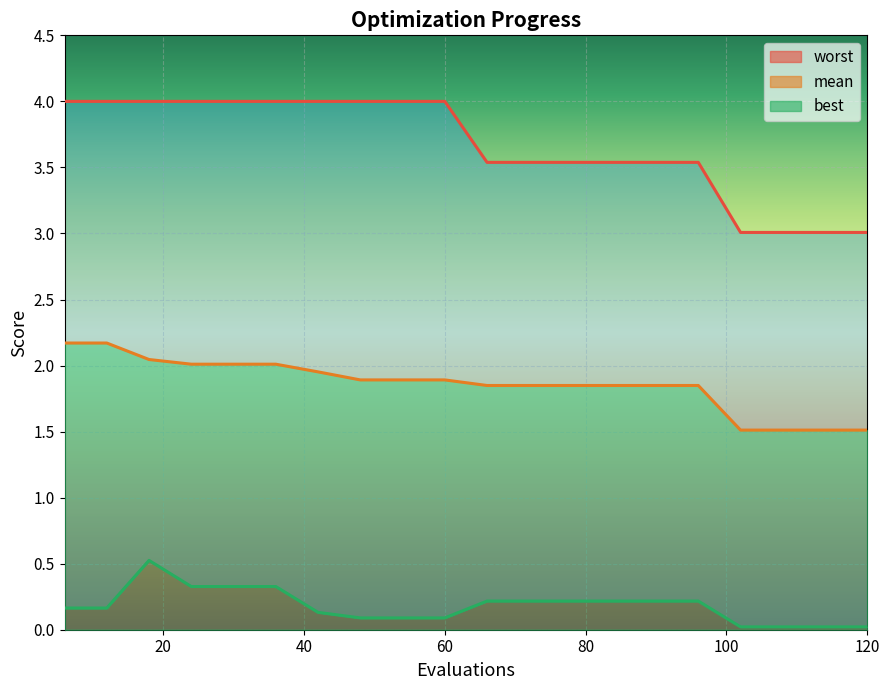

Reading left to right, transcribe all the data shown in this chart.

mean: 2.2	2.2	2.0	2.0	2.0	2.0	2.0	1.9	1.9	1.9	1.8	1.8	1.8	1.8	1.8	1.8	1.5	1.5	1.5	1.5
best: 0.2	0.2	0.5	0.3	0.3	0.3	0.1	0.1	0.1	0.1	0.2	0.2	0.2	0.2	0.2	0.2	0.0	0.0	0.0	0.0
worst: 4.0	4.0	4.0	4.0	4.0	4.0	4.0	4.0	4.0	4.0	3.5	3.5	3.5	3.5	3.5	3.5	3.0	3.0	3.0	3.0